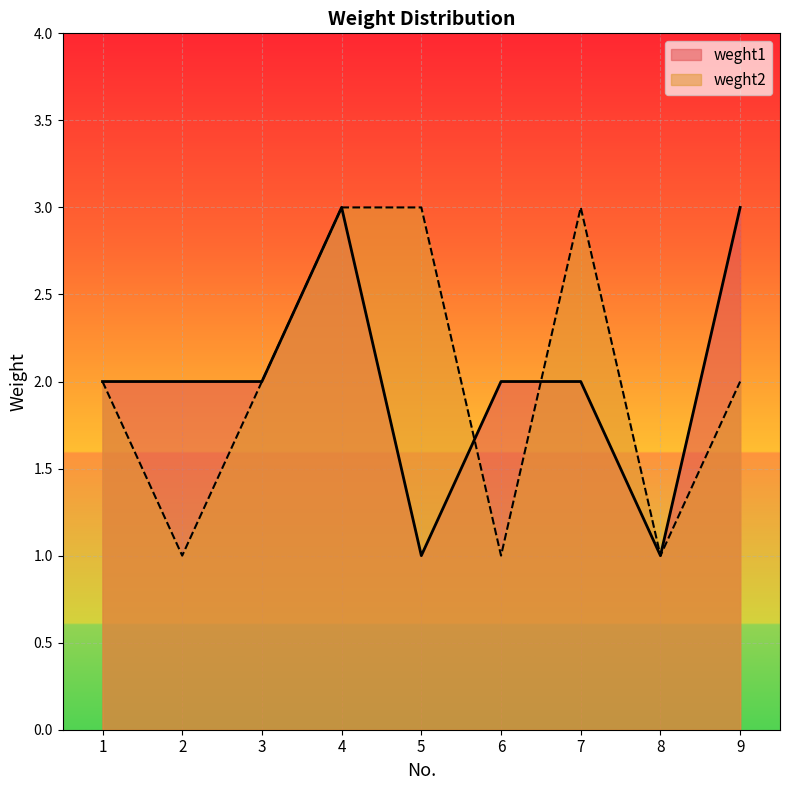

What is the total value across all series at 8?

2